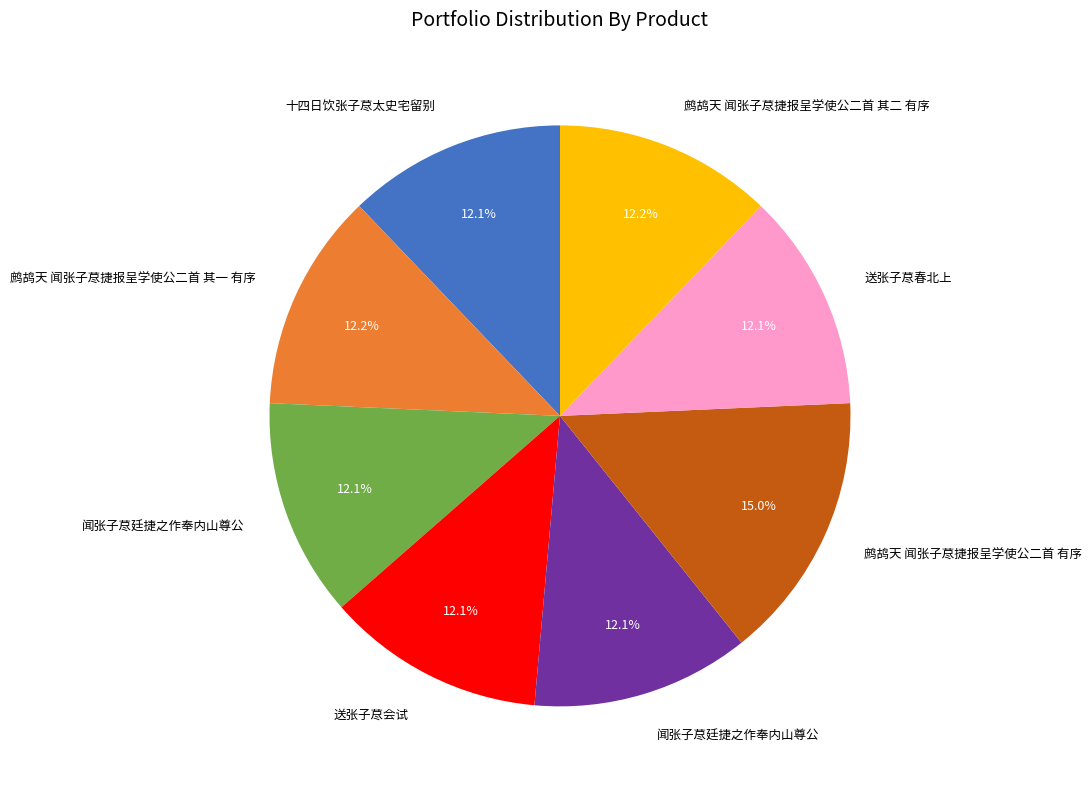

Does any single category account for the majority?

No